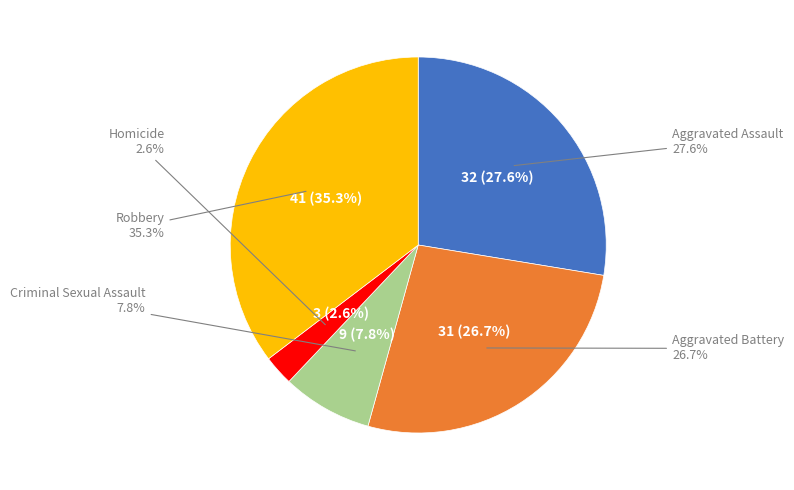

To the nearest percent, what is the difference between the largest and smallest slice percentages?

33%